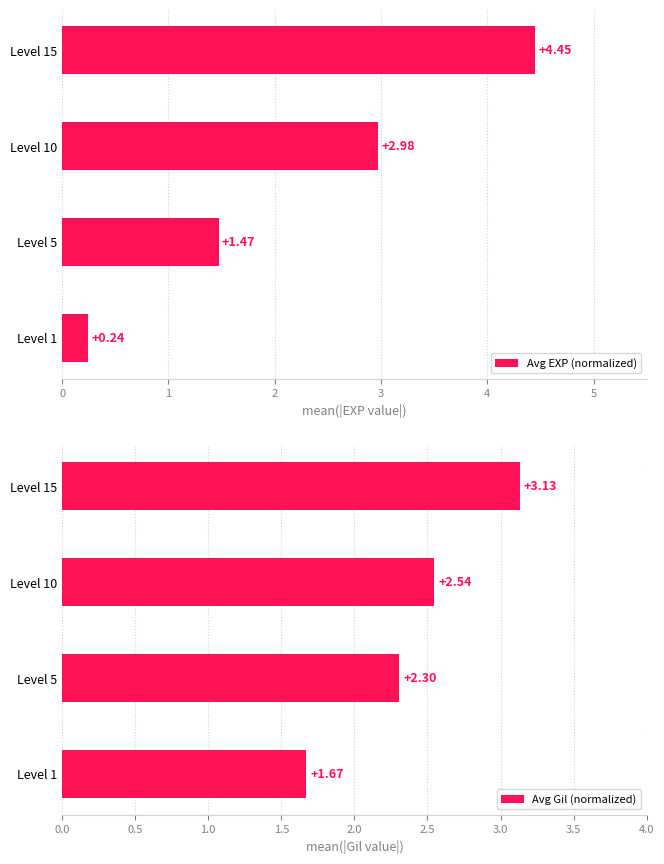

What are all the series names shown in the legend?

Avg EXP (normalized), Avg Gil (normalized)